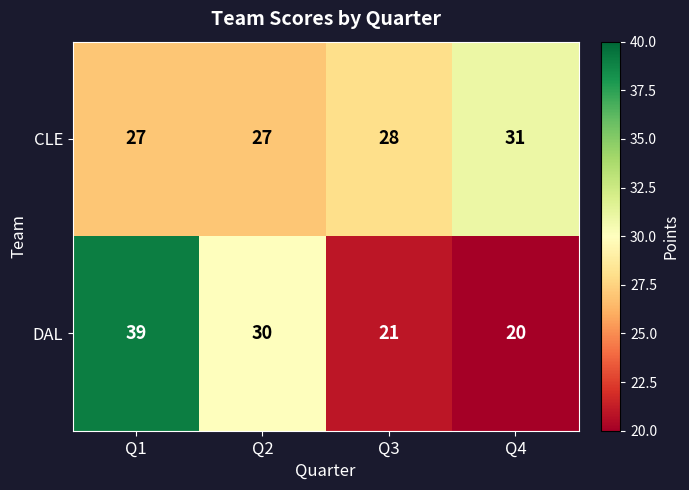

How many data points does each series have?

4